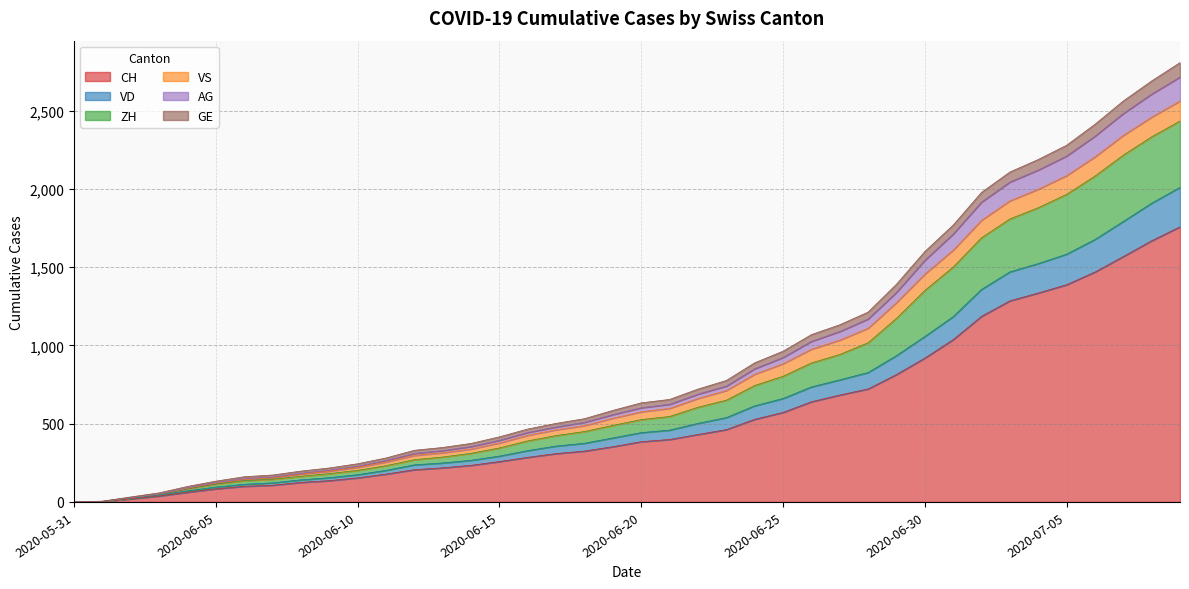

What is the highest value of the CH series?

1758